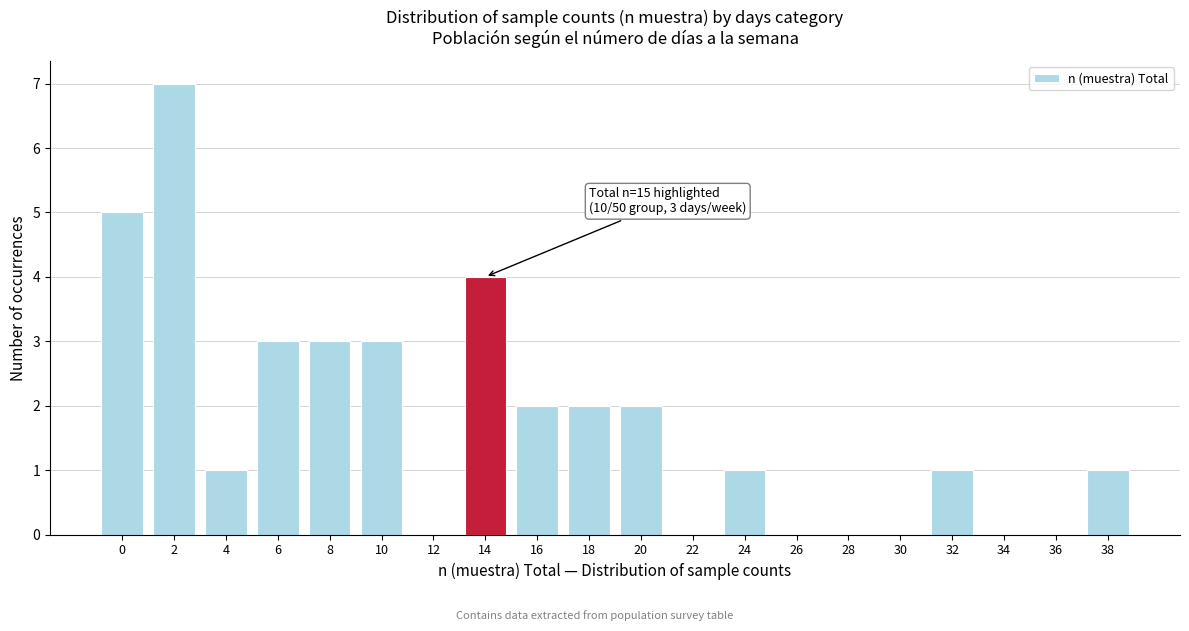

Reading left to right, what are all the values shown in this chart?

0=5	2=7	4=1	6=3	8=3	10=3	12=0	14=4	16=2	18=2	20=2	22=0	24=1	26=0	28=0	30=0	32=1	34=0	36=0	38=1